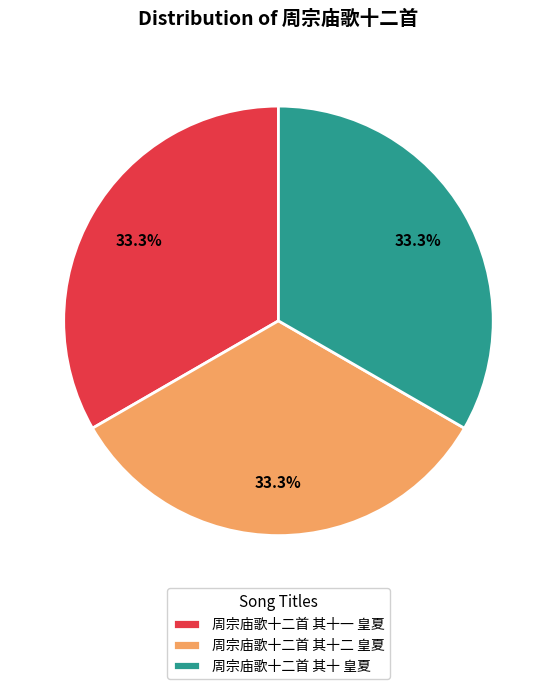

Is it true that 周宗庙歌十二首 其十一 皇夏 is 38% of the pie?

False